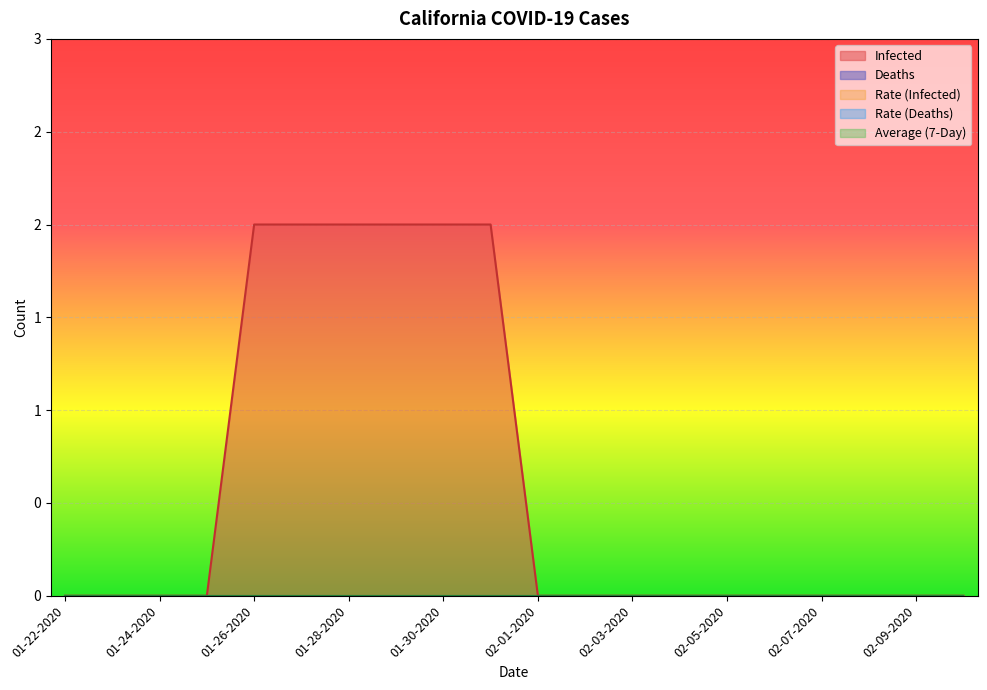

True or false: Rate_Infected and Average_7Day cross at least once.

False